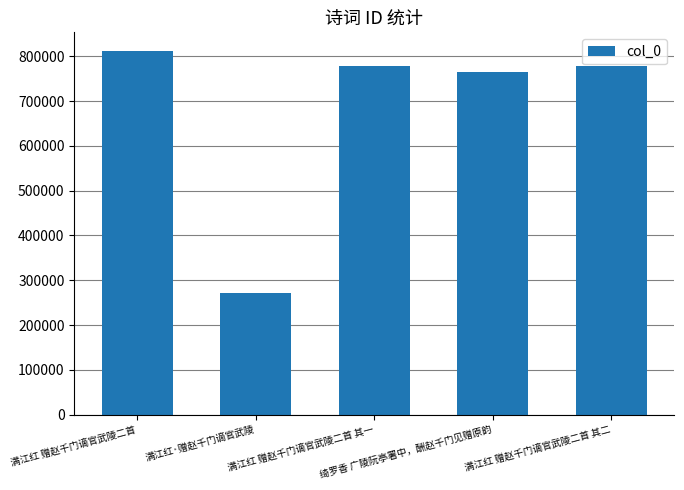

What is the change in value from 满江红 赠赵千门谪官武陵二首 其一 to 满江红 赠赵千门谪官武陵二首 其二?

+1